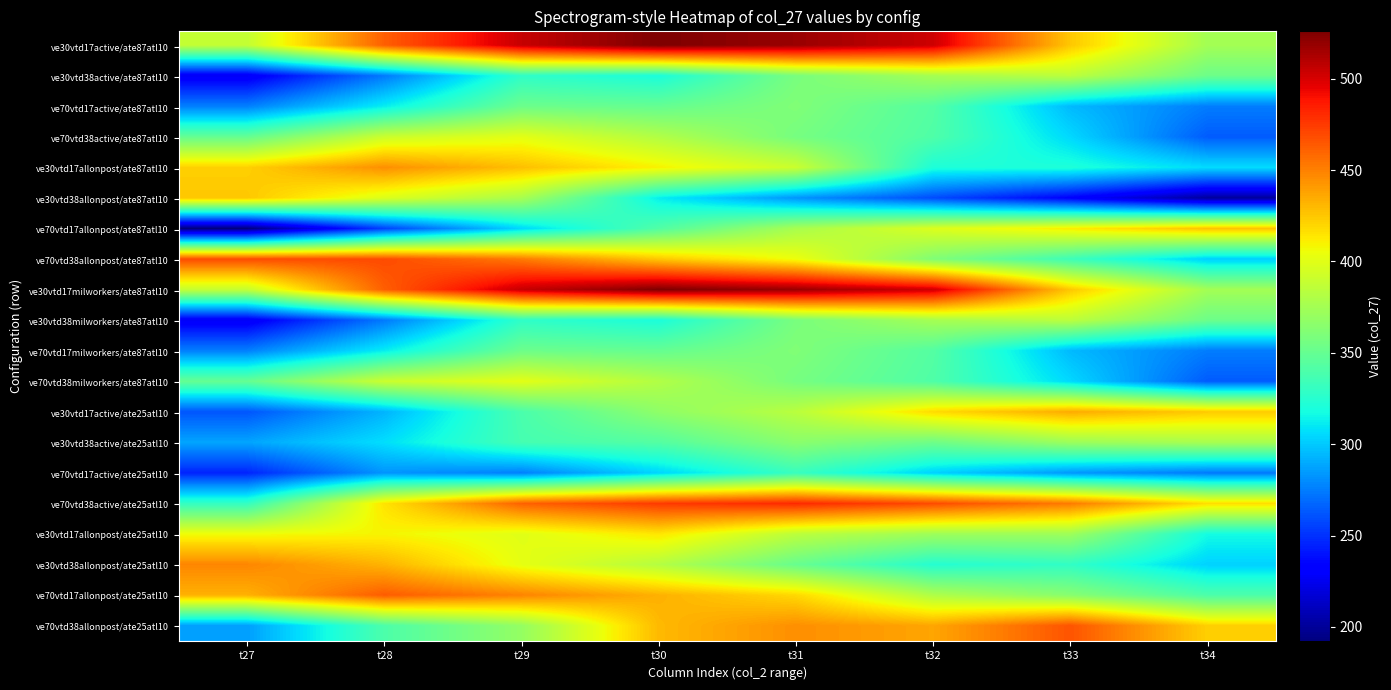

How many data points does each series have?

8